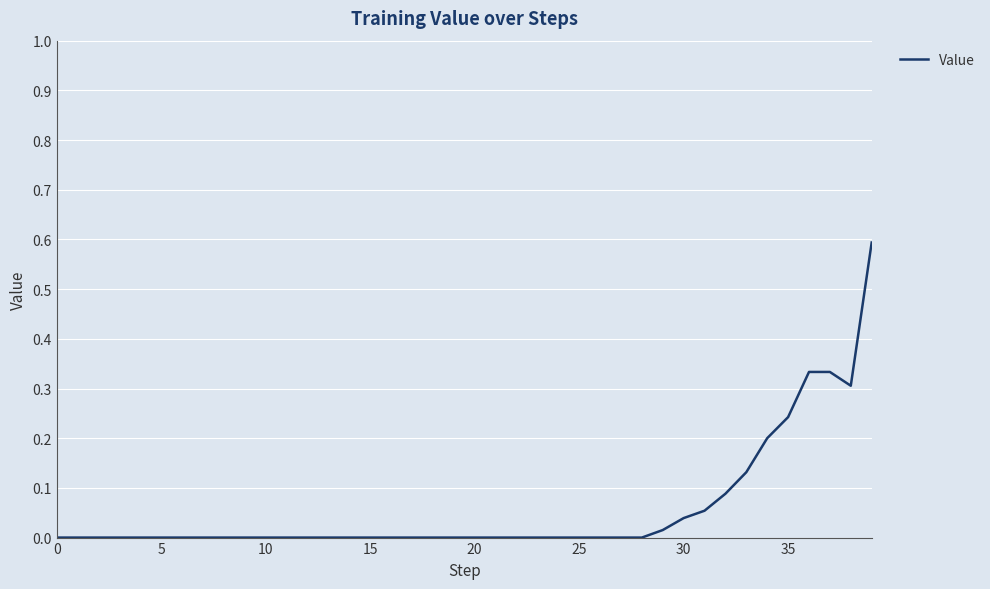

What is the difference between the maximum and minimum values?

0.6